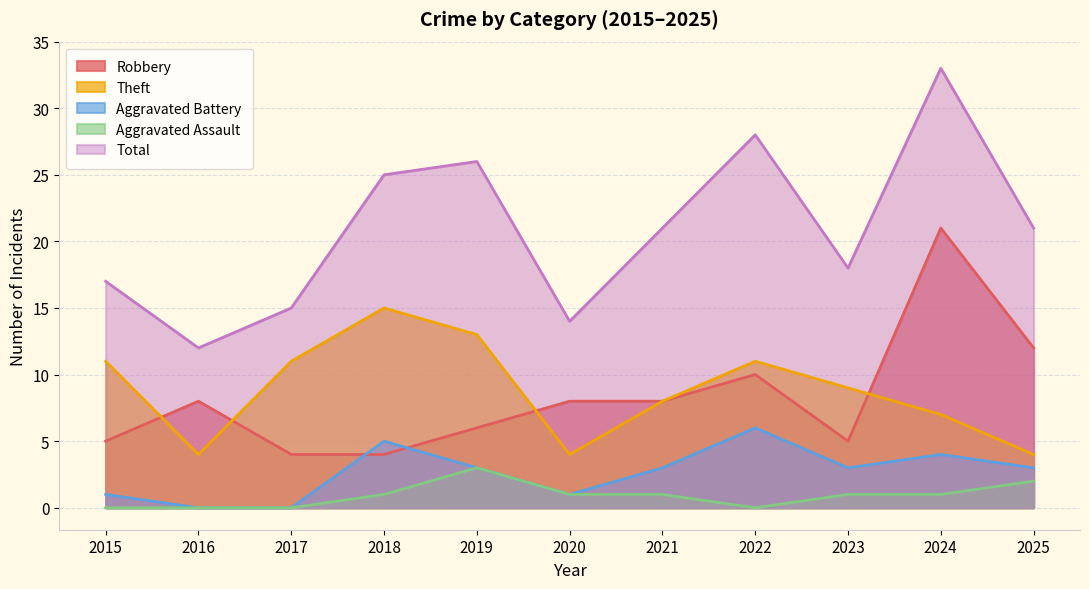

At which label does Total reach its peak?

2024